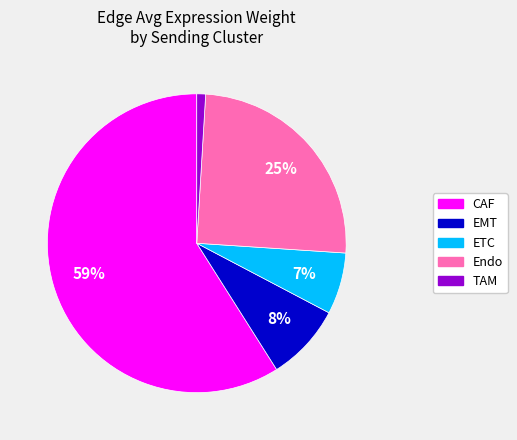

Is there a majority slice in this chart?

Yes